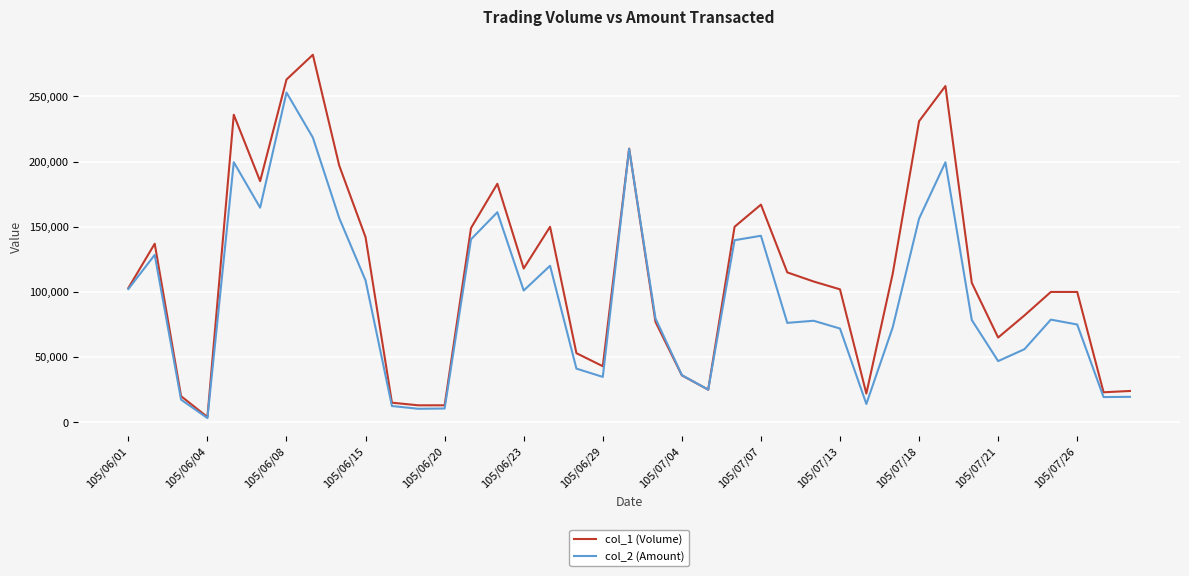

What is the greatest value displayed?

282000